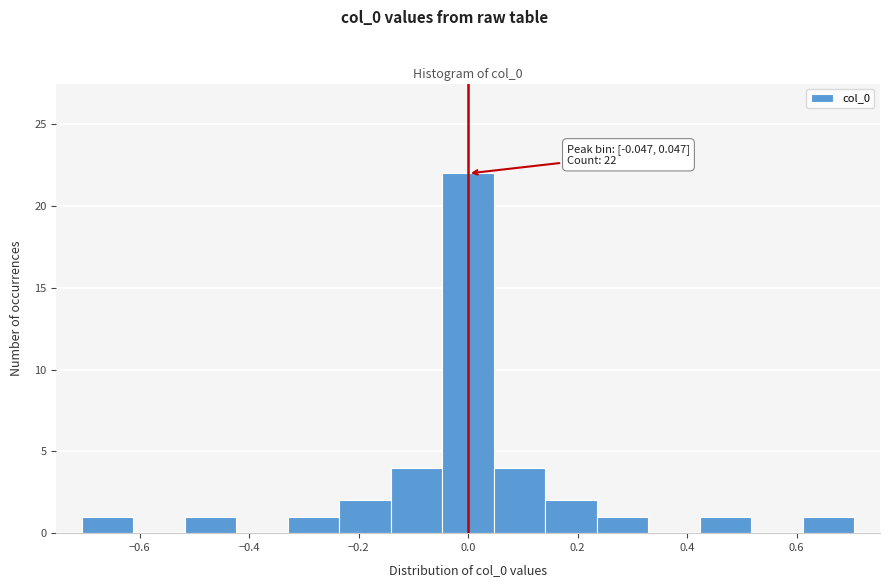

Over which range of the x-axis is the bar tallest?

-0.04 to 0.04